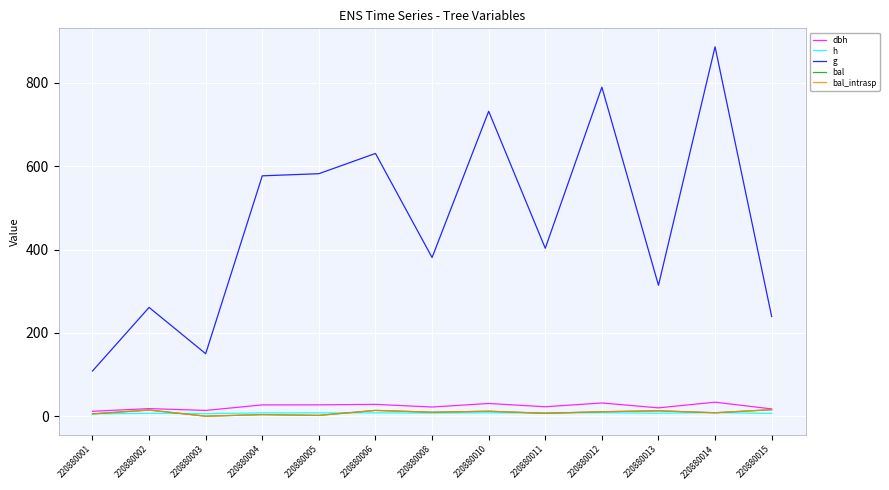

What is the total value across all series at 220880001?

137.0